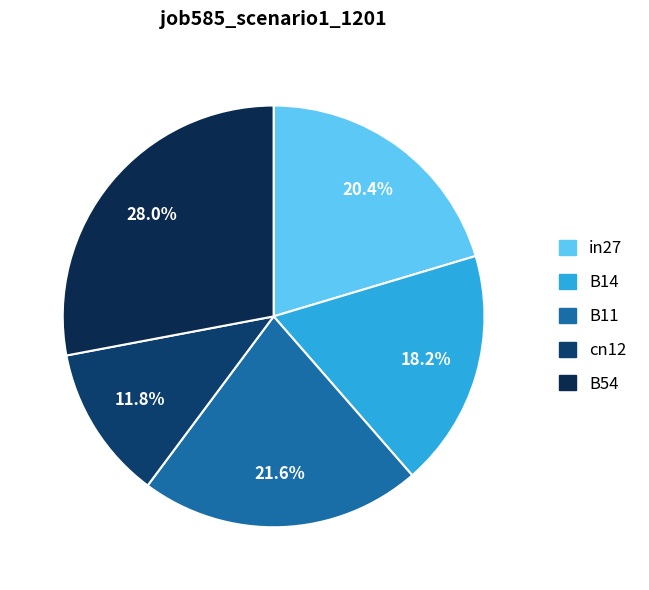

Count the number of slices in the pie.

5